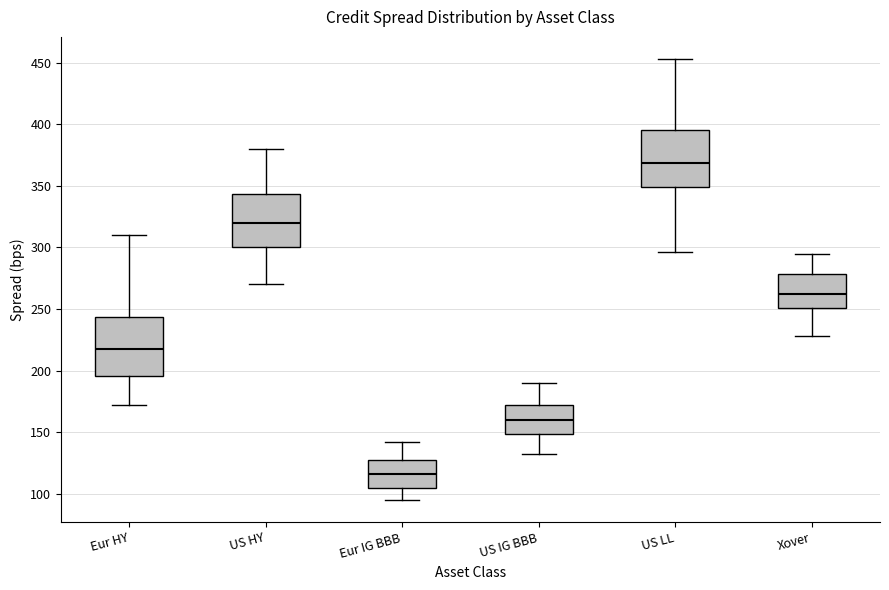

Reading left to right, read every box against the y-axis: the position of its median line, the range the box covers, and the ends of its whiskers. The values are not printed on the chart, so give them approximately, as read against the axis.

Eur HY: median 220, box 195 to 245, whiskers 170 to 310
US HY: median 320, box 300 to 345, whiskers 270 to 380
Eur IG BBB: median 115, box 105 to 125, whiskers 95 to 140
US IG BBB: median 160, box 150 to 170, whiskers 130 to 190
US LL: median 370, box 350 to 395, whiskers 295 to 455
Xover: median 265, box 250 to 280, whiskers 230 to 295